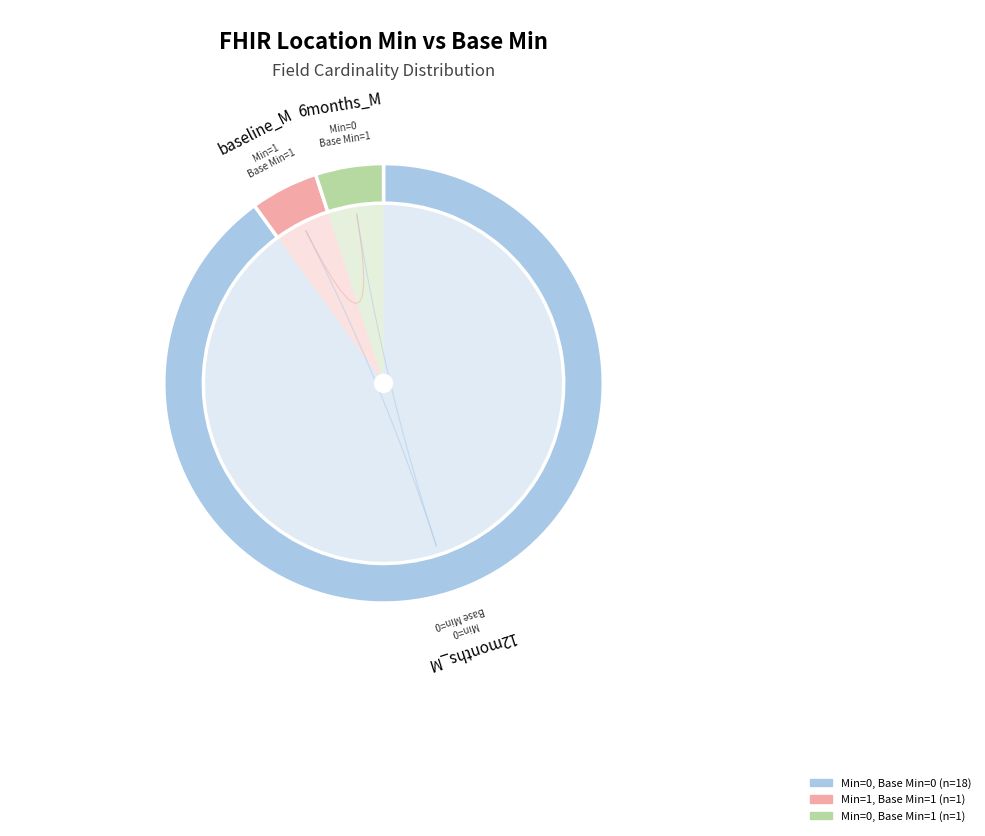

Does Location.meta represent more than half of the total?

No